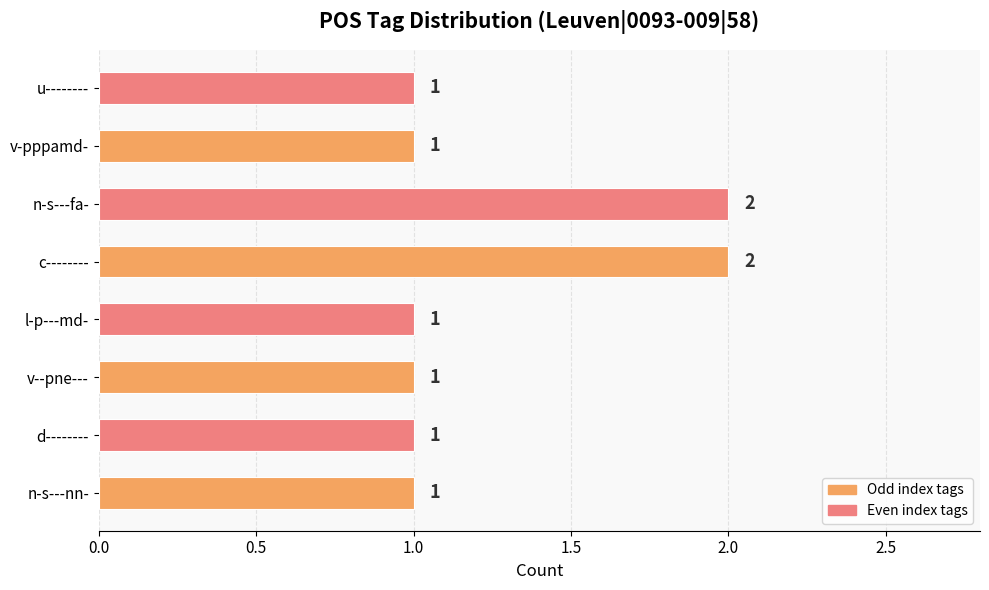

Count the number of data series in this chart.

1